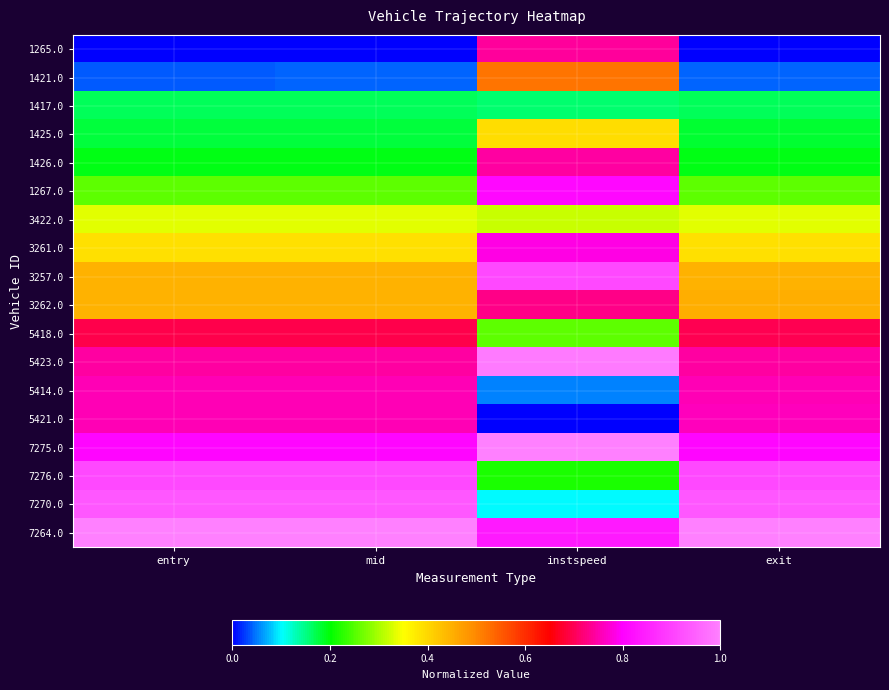

At how many categories does at least one series exceed 0?

4